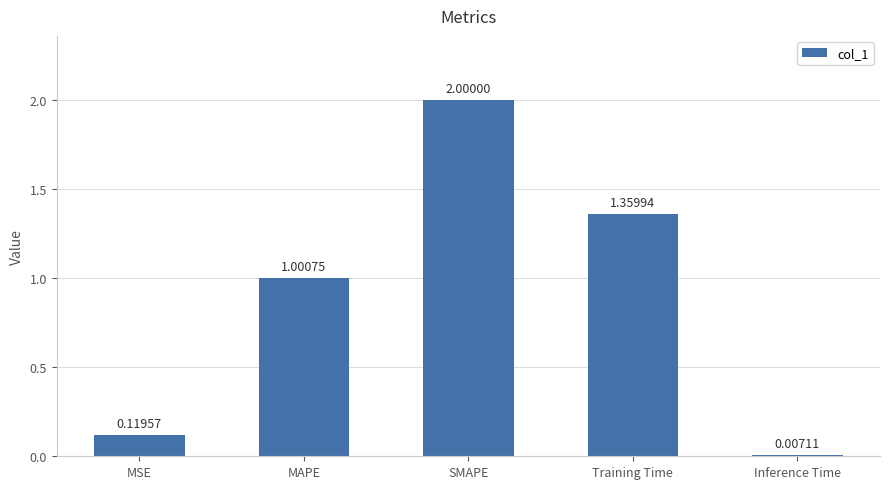

What is the difference between the second highest and second lowest values?

1.2